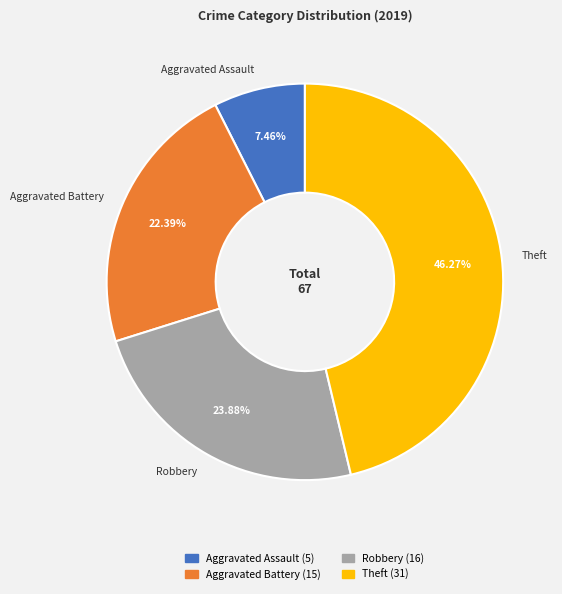

What is the ratio of the value at Aggravated Assault to the value at Aggravated Battery?

0.3